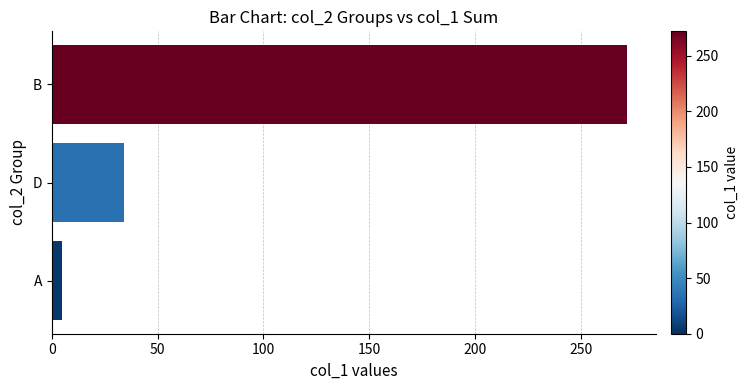

Rank the categories by value from highest to lowest.

B, D, A